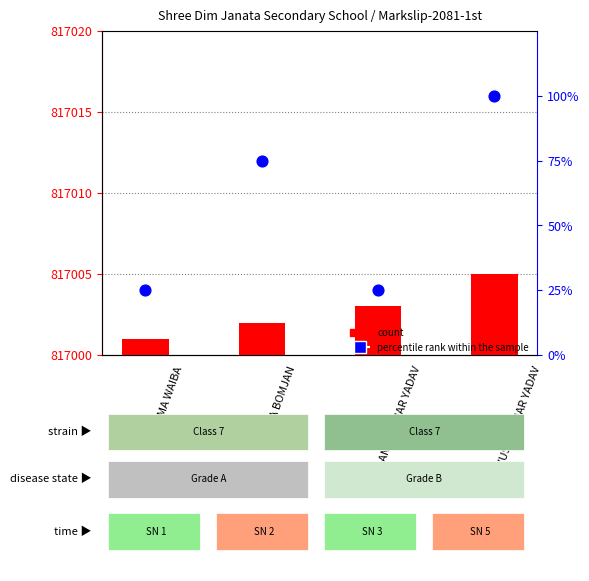

Which series has the largest Y range (max minus min)?

percentile rank within the sample